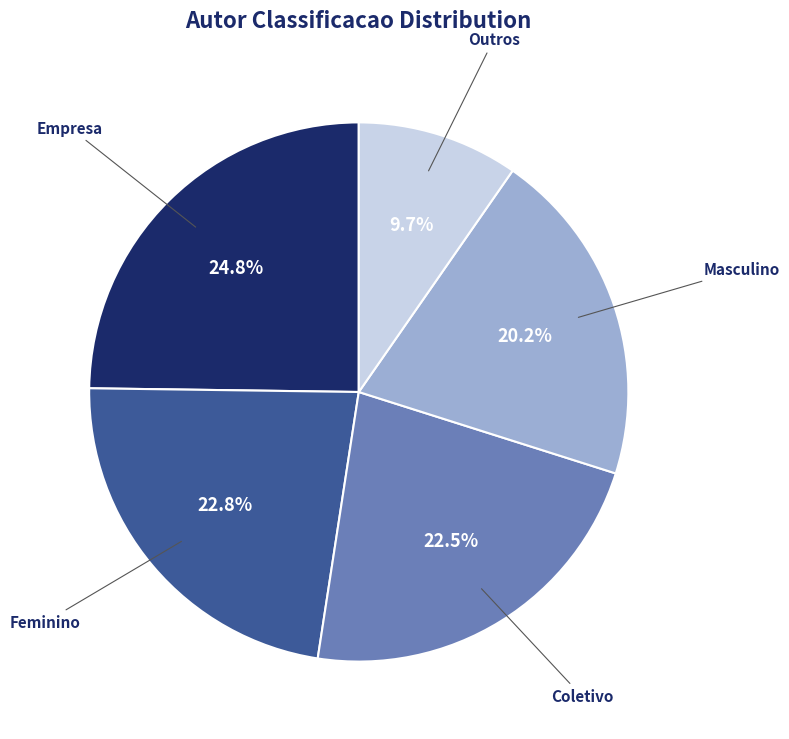

To the nearest percent, what is the difference between the Feminino and Masculino slice percentages?

3%